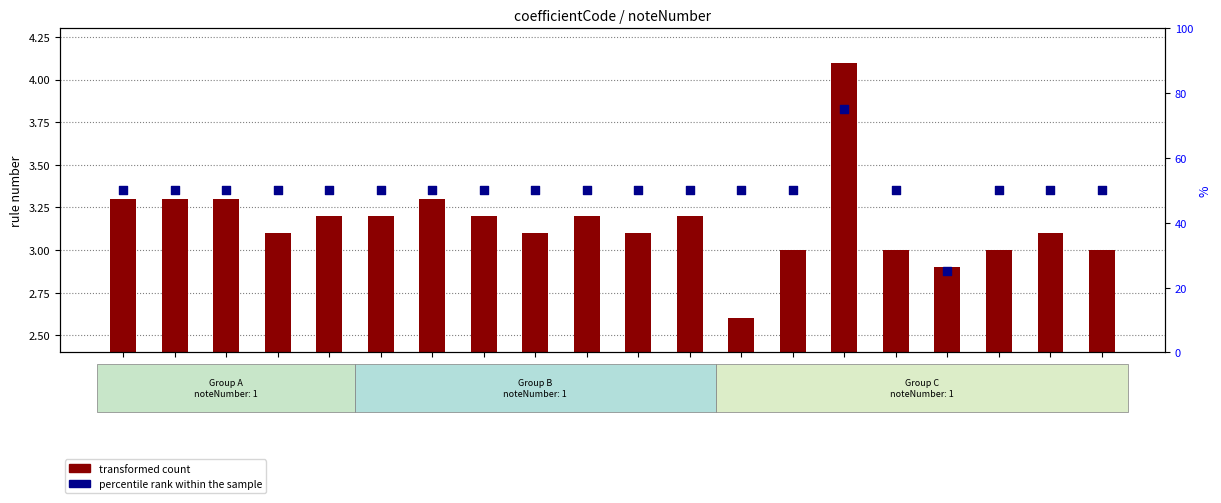

Which series has the largest Y range (max minus min)?

percentile rank within the sample